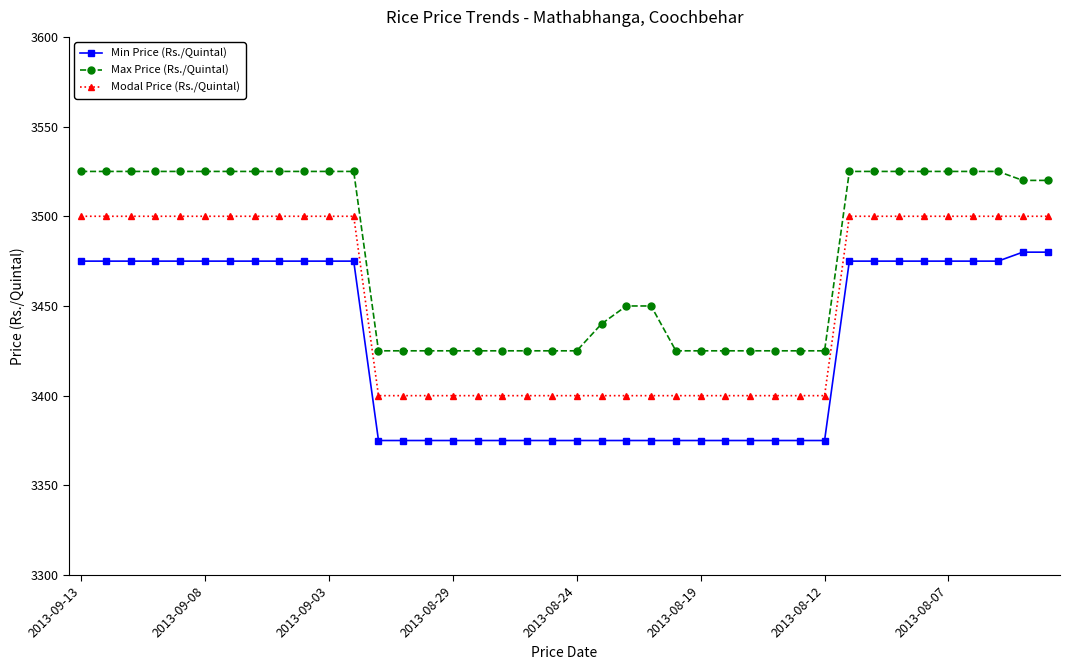

Rank the series by their maximum value, from lowest to highest.

Min Price (Rs./Quintal), Modal Price (Rs./Quintal), Max Price (Rs./Quintal)